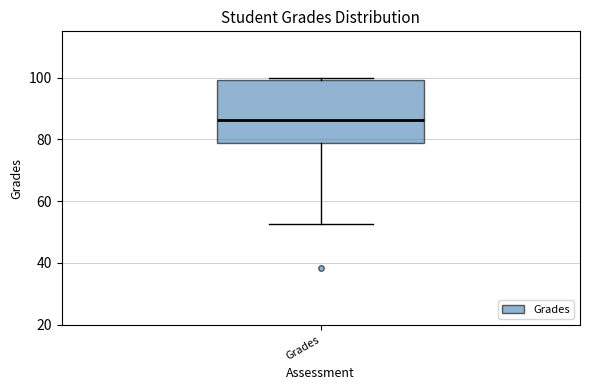

Read this box plot against the y-axis: the position of the median line, the range covered by the box, and the ends of both whiskers. The values are not printed on the chart, so give them approximately, as read against the axis.

median 86, box 78 to 100, whiskers 52 to 100 (just above the box's upper edge)